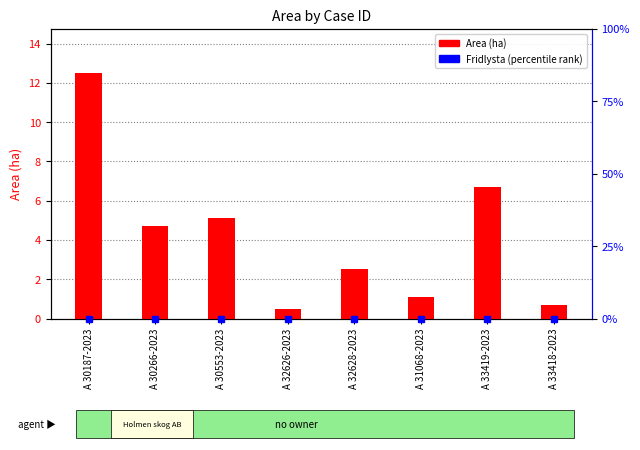

How many distinct data groups are displayed?

2